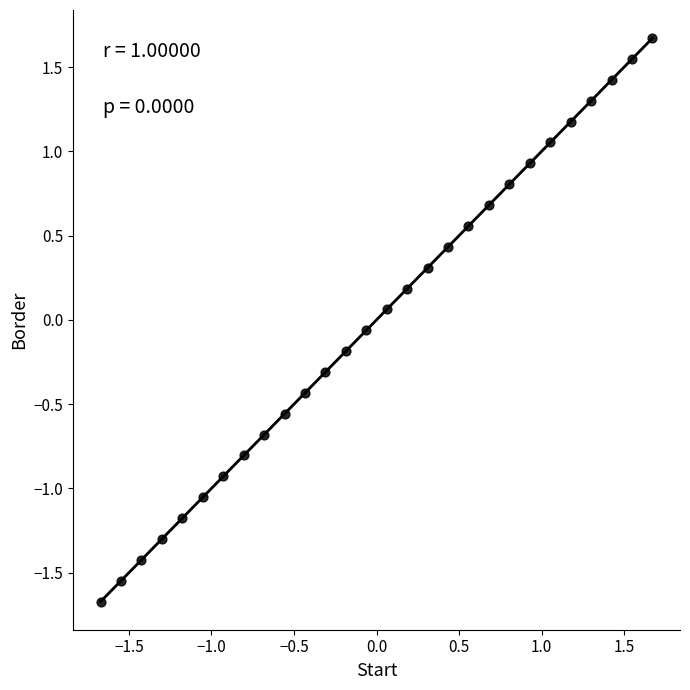

What is the range of X values (max minus min)?

3.3